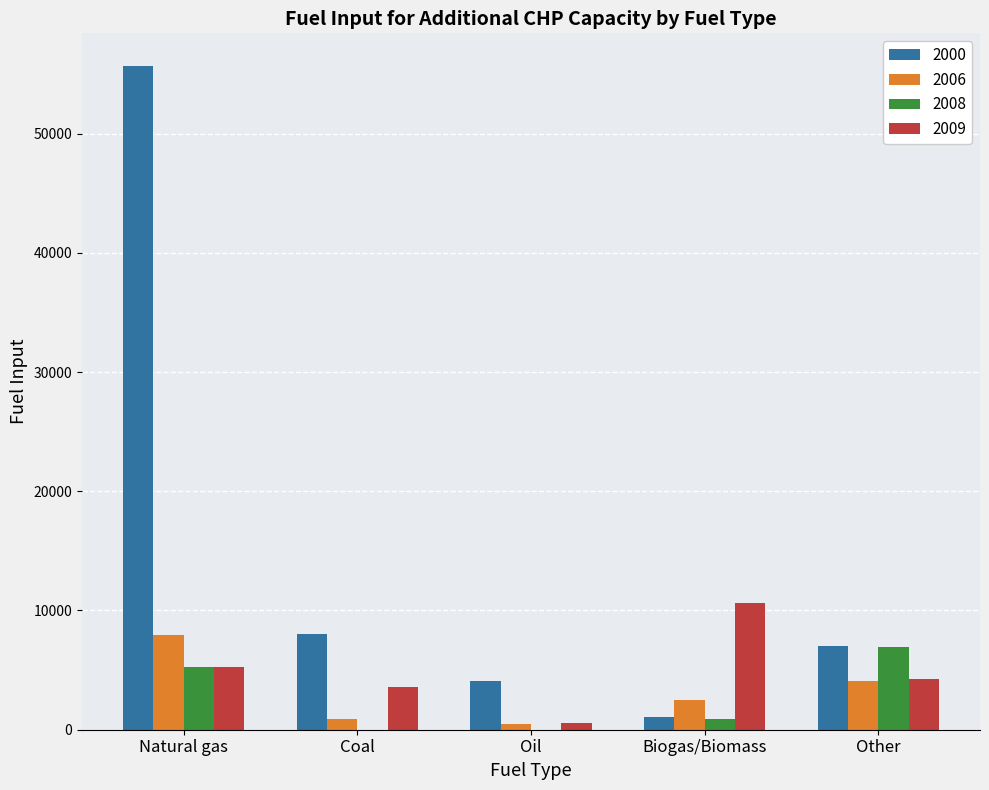

Is it true that 2009 equals 3551.7 at Coal?

True